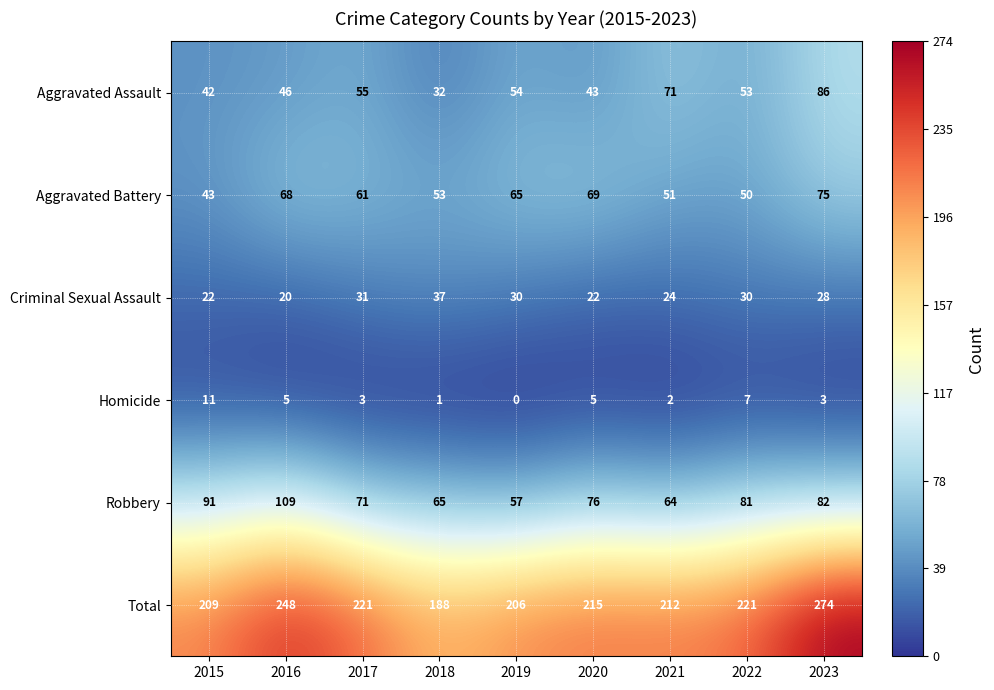

At which label is Aggravated Assault closest to 59?

2017